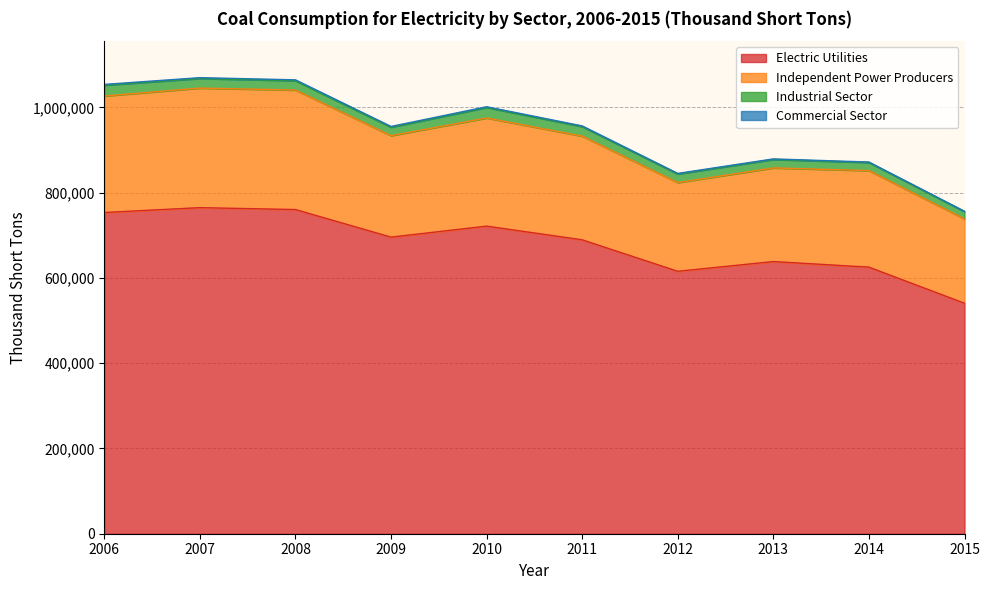

What is the average value of the Electric Utilities series?

680439